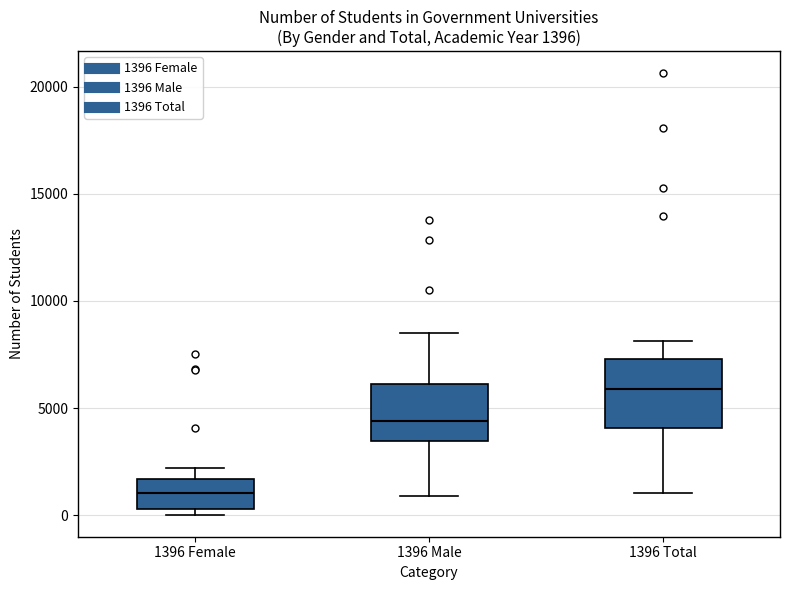

Which box has the highest median line?

1396 Total